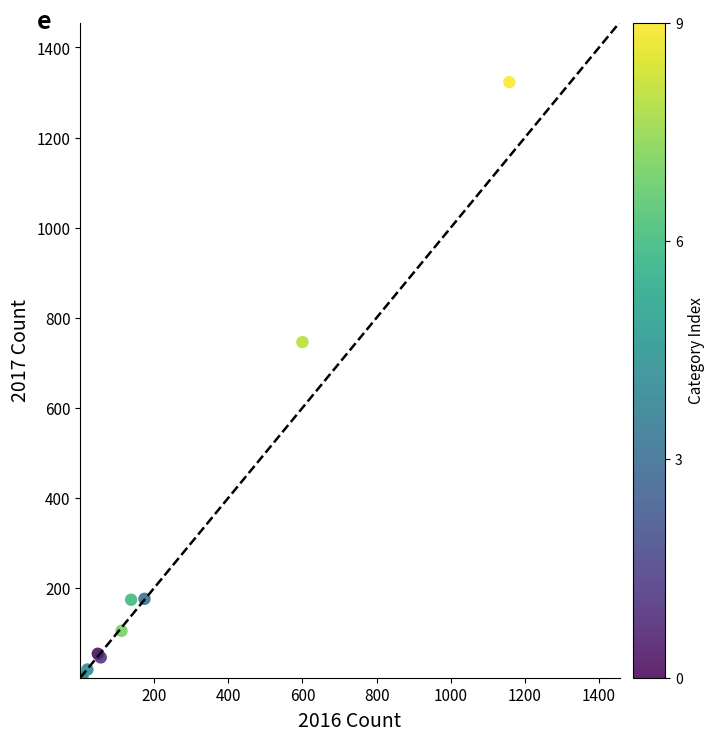

What Y value in the scatter plot is closest to 662?

746